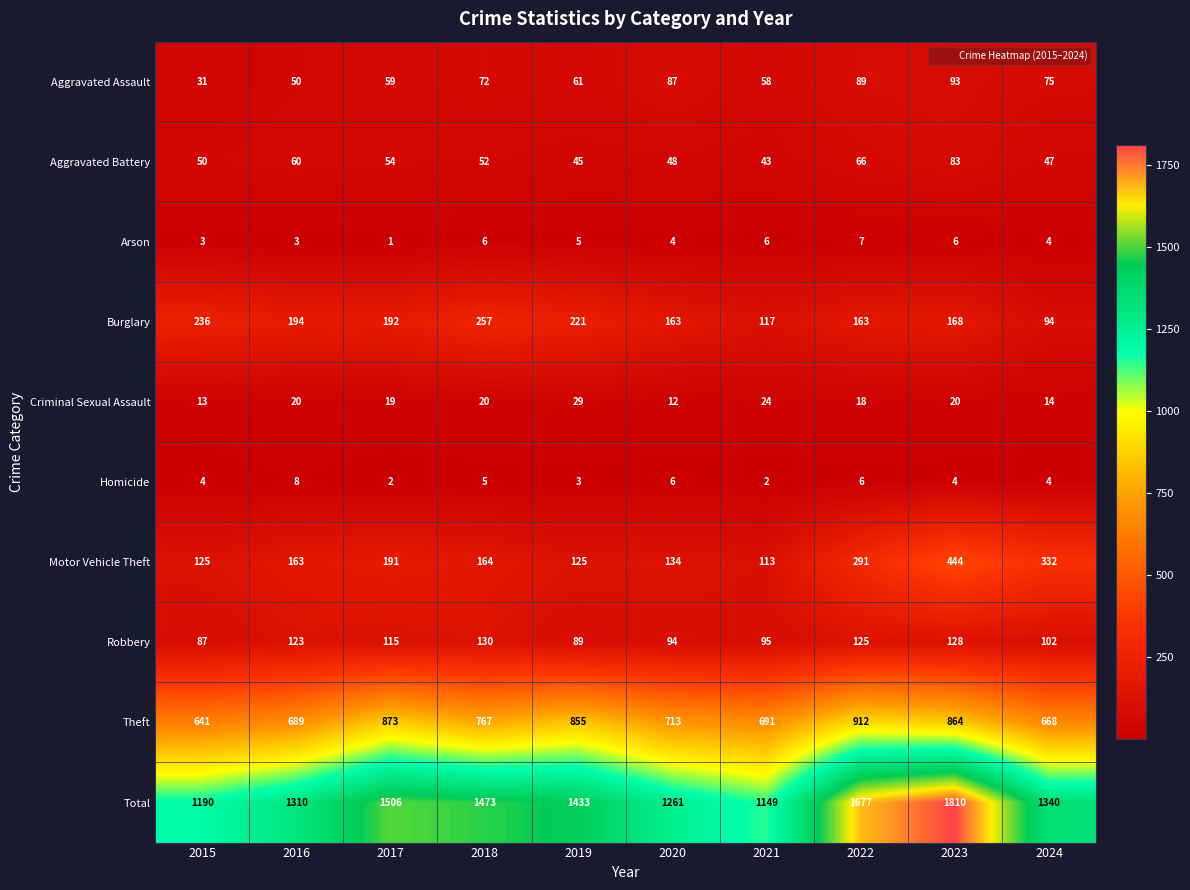

Which series has the widest spread of values?

Total